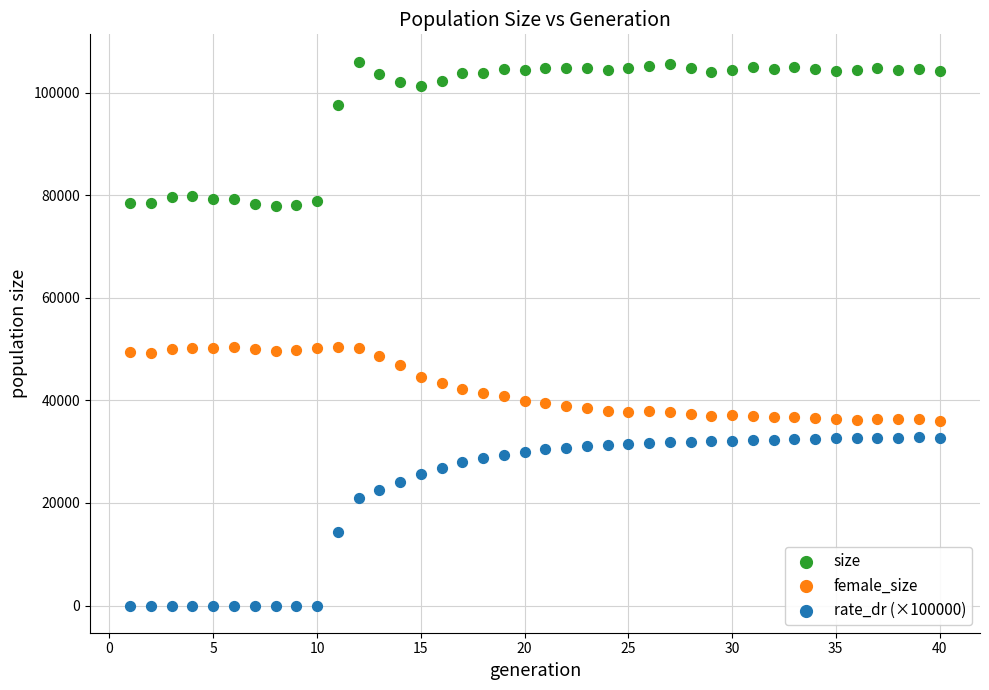

What are all the series names shown in the legend?

size, female_size, rate_dr (×100000)